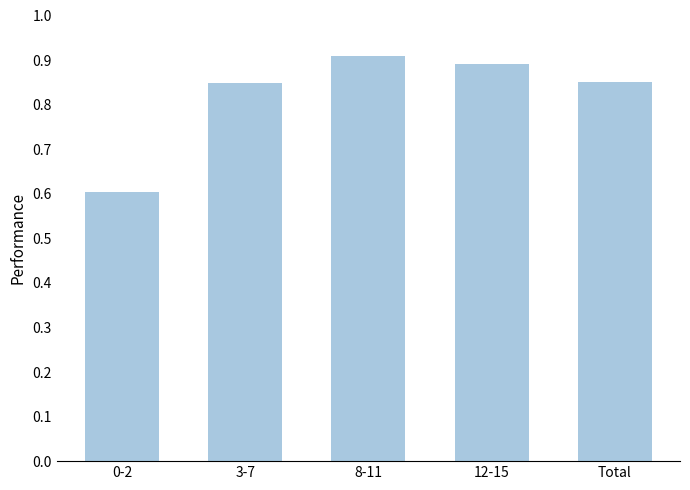

Does the chart contain any negative values?

No